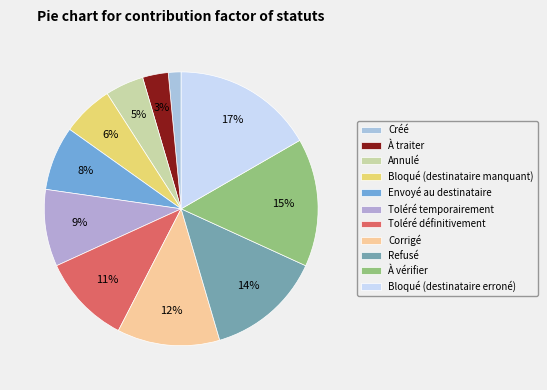

Between Bloqué (destinataire manquant) and Refusé, which is larger?

Refusé